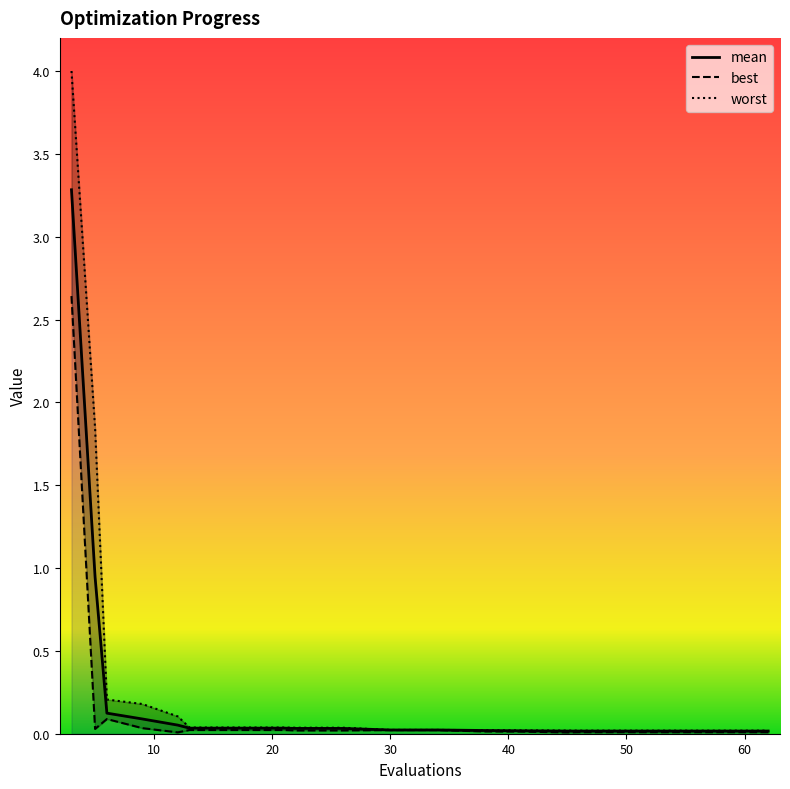

What is the difference between the maximum and minimum values in the mean series?

3.3